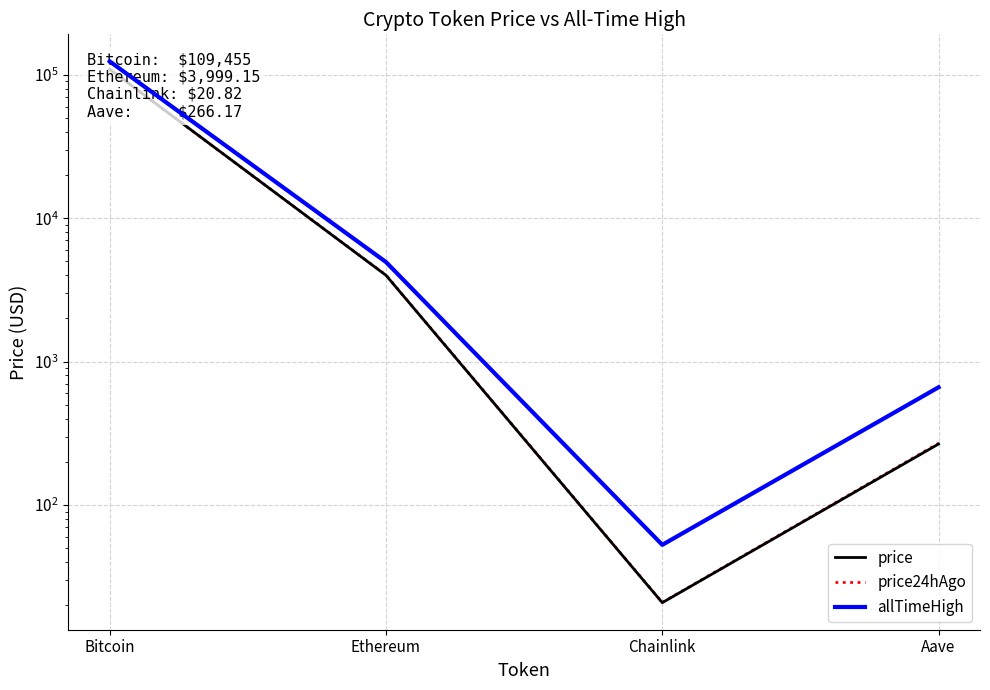

Which series changed the most between Bitcoin and Aave?

allTimeHigh